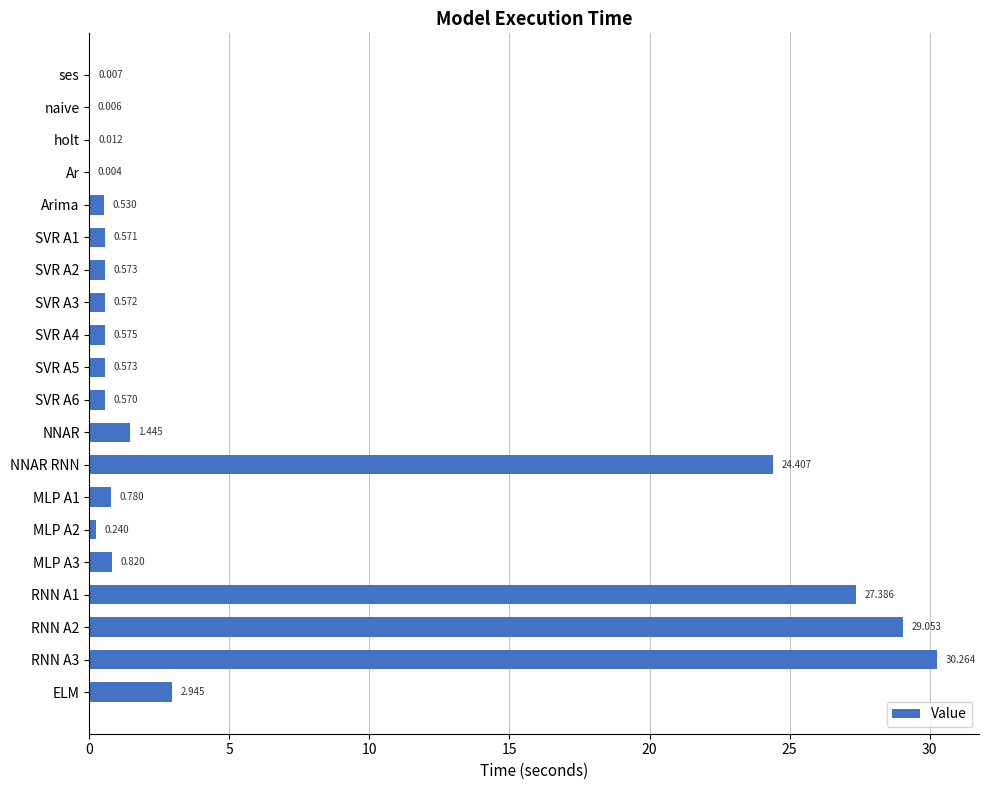

At which label is the value closest to 15?

NNAR RNN